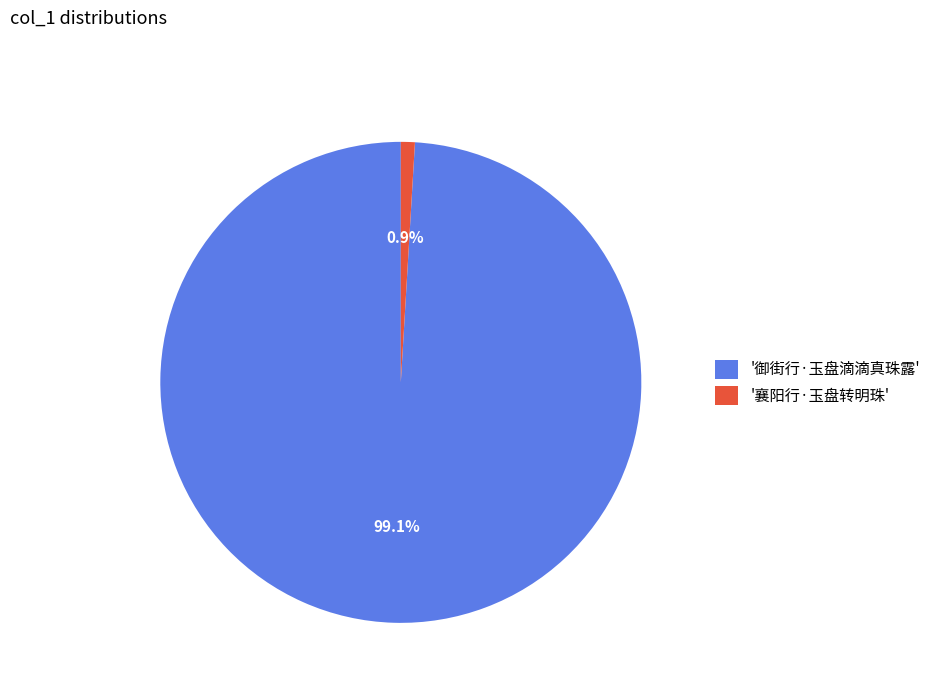

Count the number of slices in the pie.

2